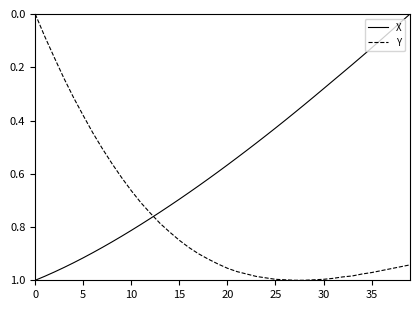

Rank the series by their average value, from highest to lowest.

Y, X